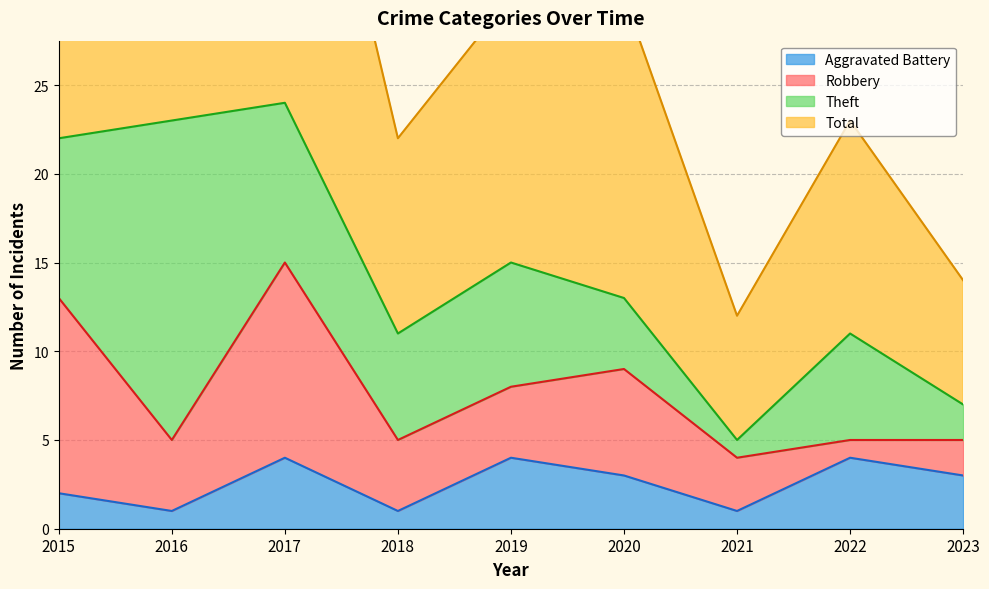

What is the greatest value displayed?

49